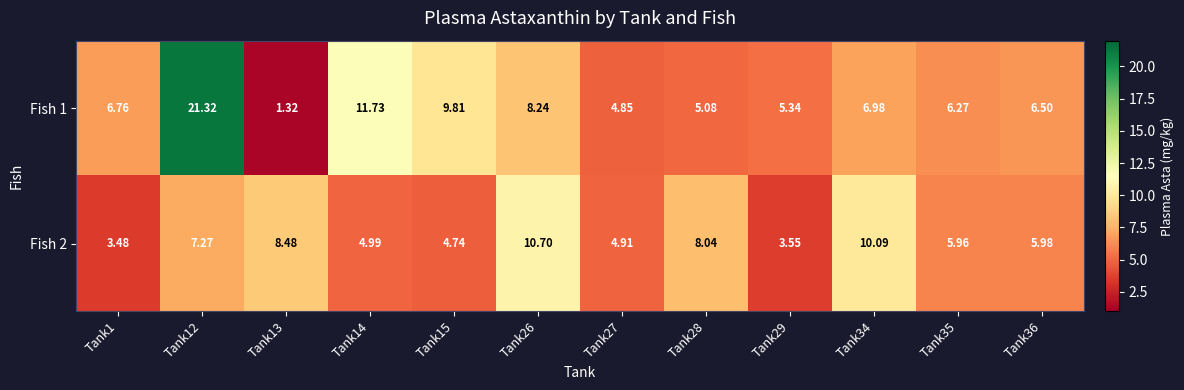

What is the total value across all series at Tank12?

28.6